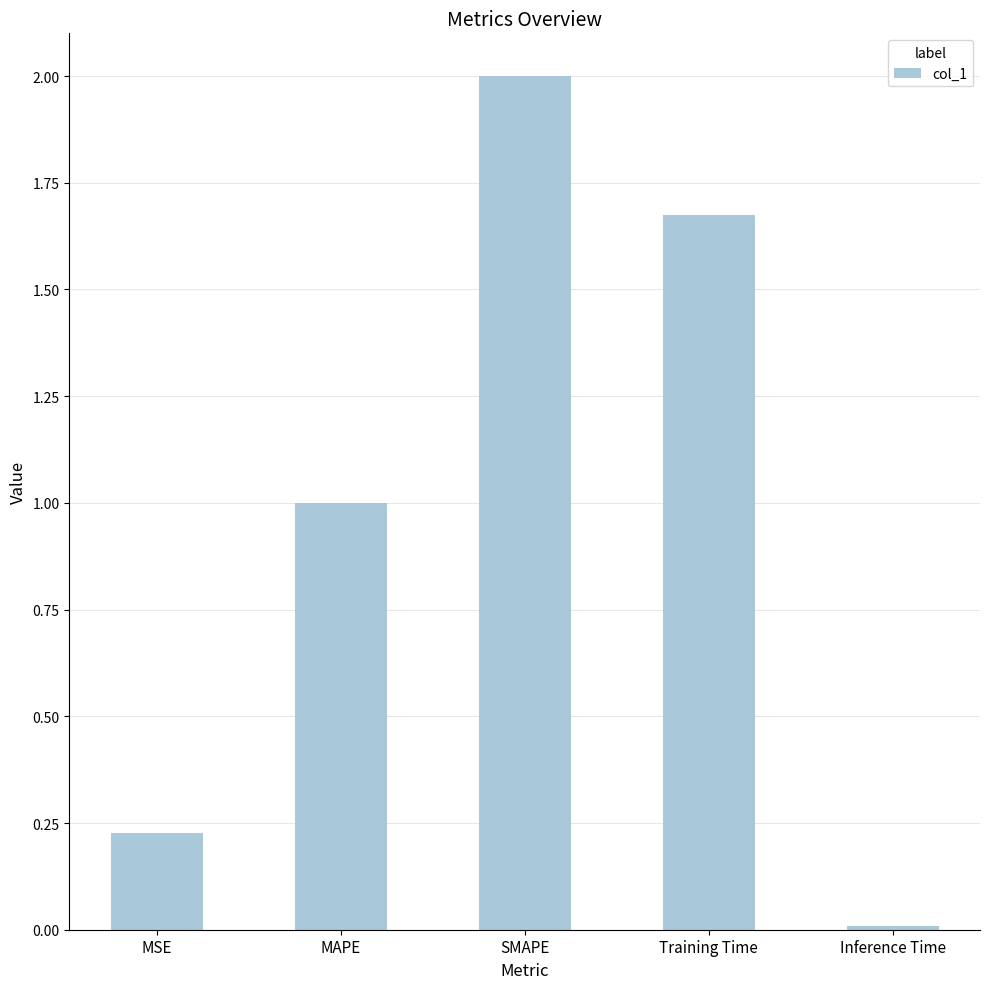

At which category does the chart reach its peak across all series?

SMAPE